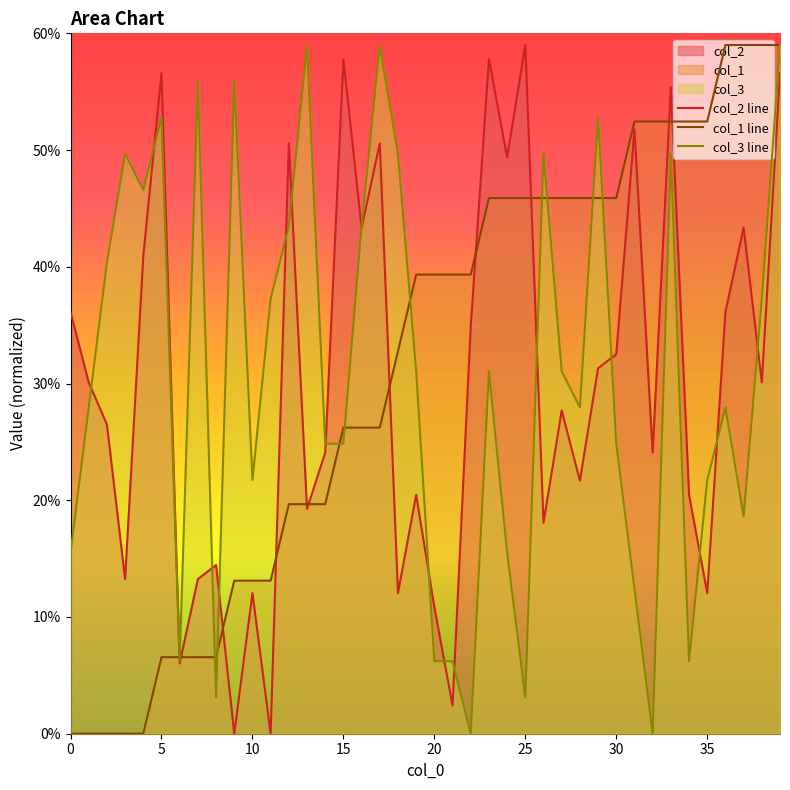

The value of col_1 line at 18 is 32.8. True or false?

True